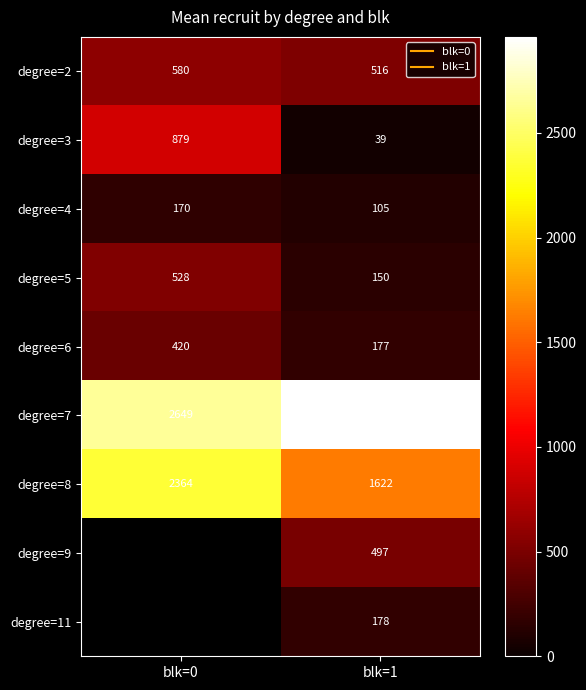

What is the total value across all series at blk=1?

6243.0